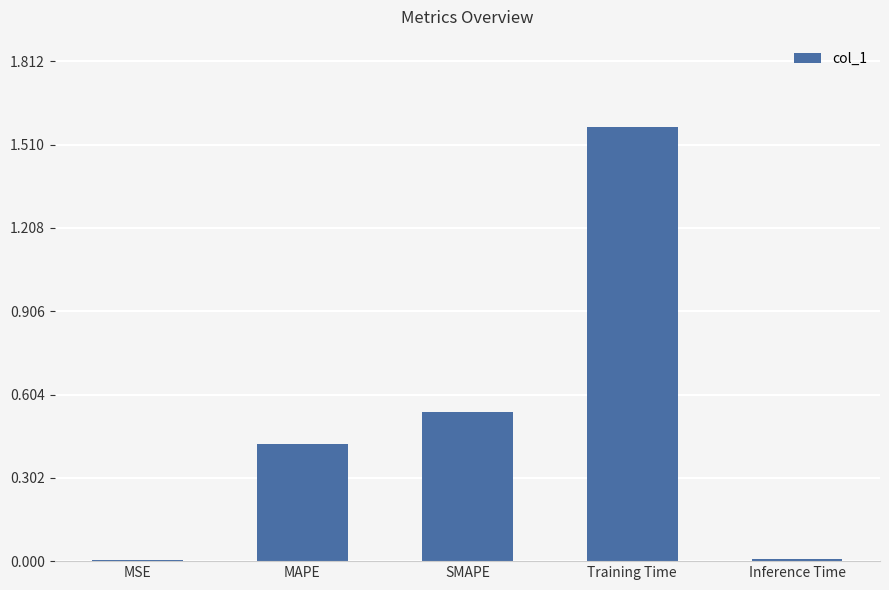

What is the sum of all values?

2.6